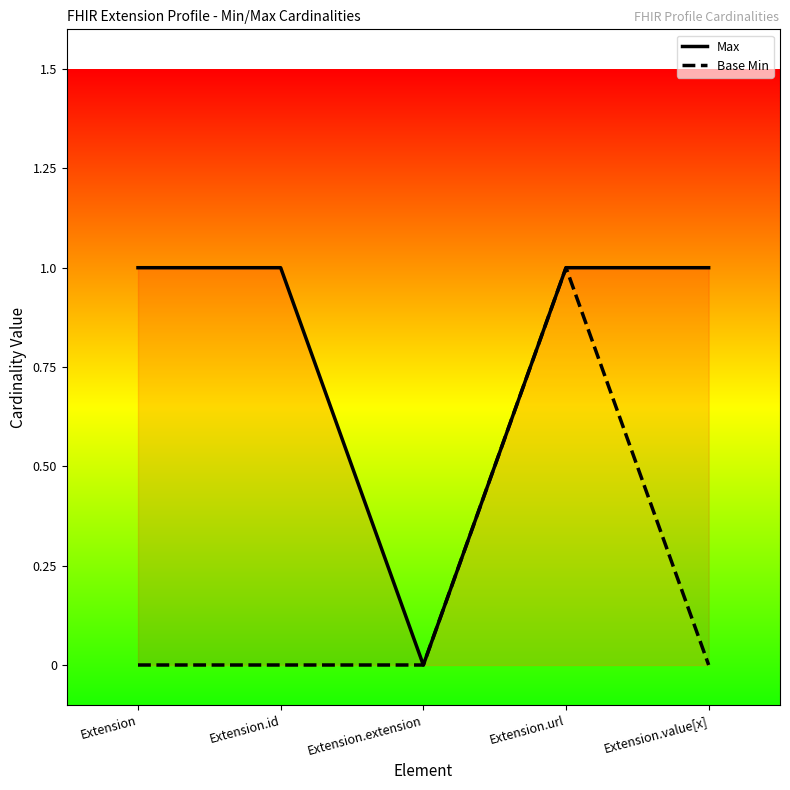

What is the label of the 3rd point from the left?

Extension.extension